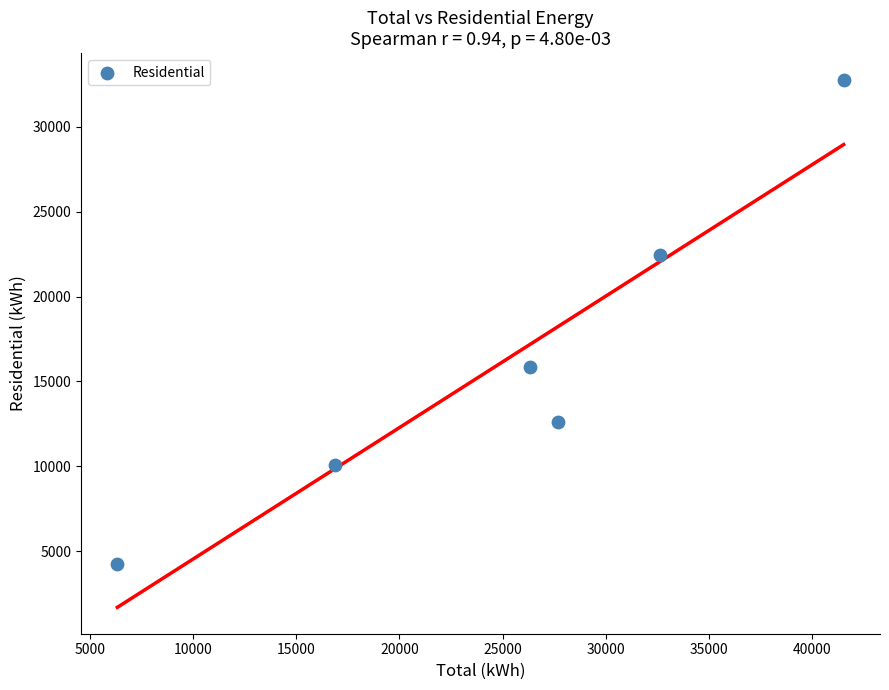

What is the average X value?

25220.4